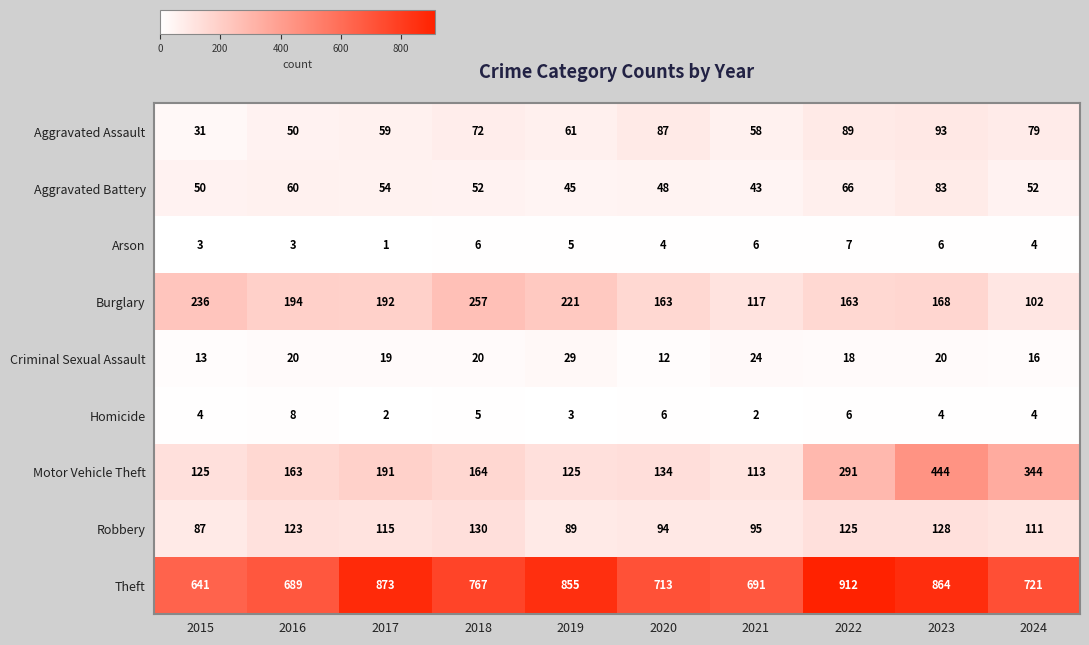

The value of Aggravated Battery at 2023 is 128. True or false?

False